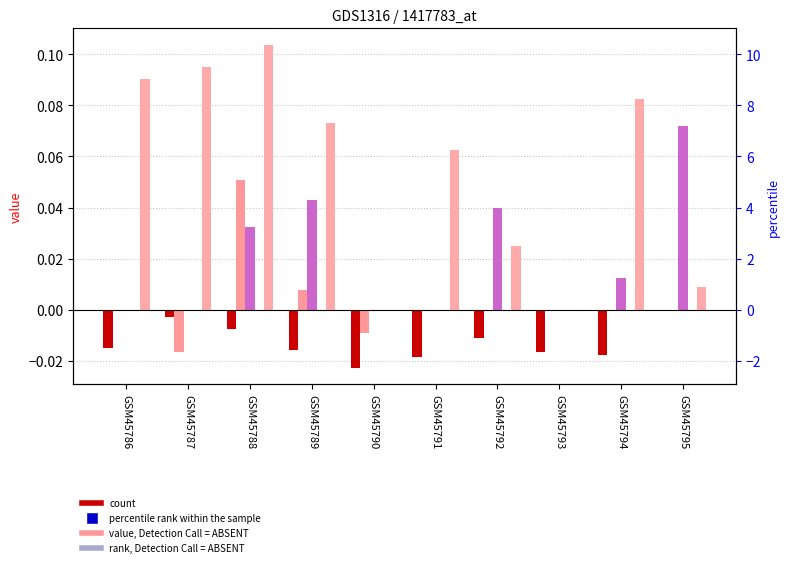

The value of col_8 at GSM45794 is -0.0. True or false?

False